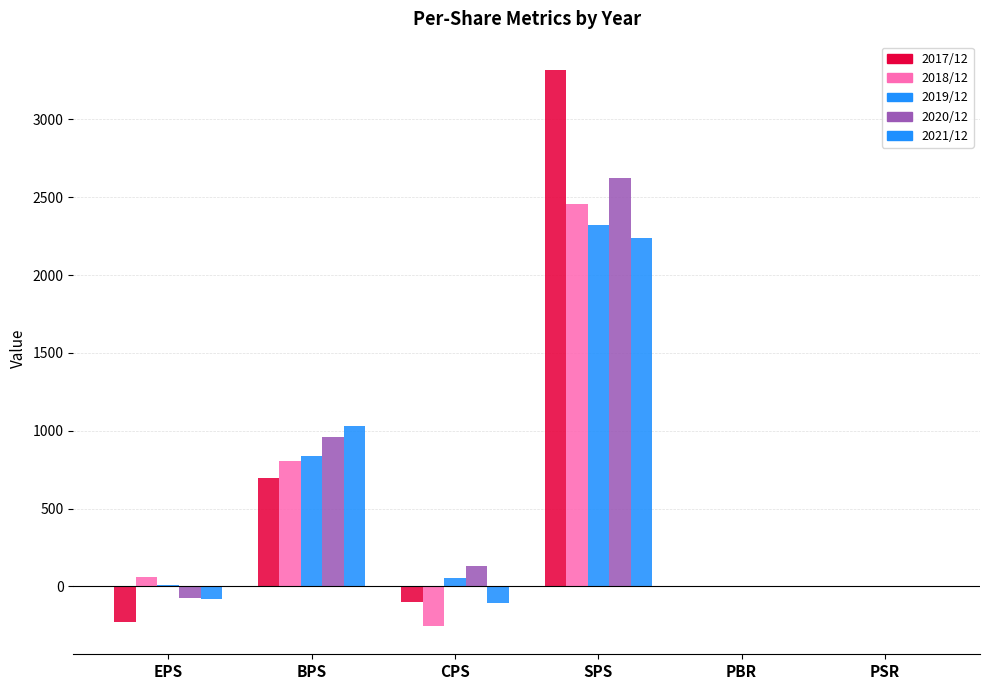

Count the number of data series in this chart.

5